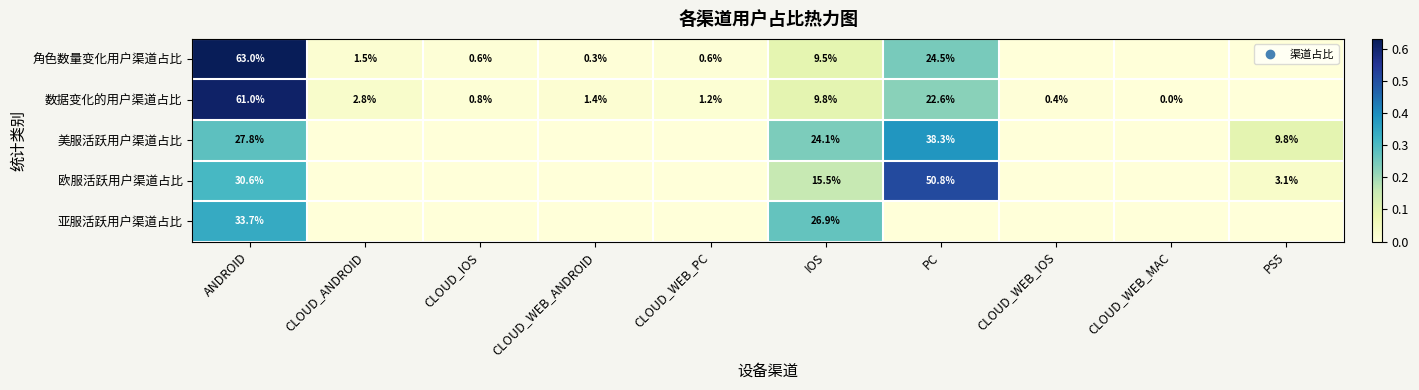

Rank the series at IOS from highest to lowest value.

亚服活跃用户渠道占比, 美服活跃用户渠道占比, 欧服活跃用户渠道占比, 数据变化的用户渠道占比, 角色数量变化用户渠道占比